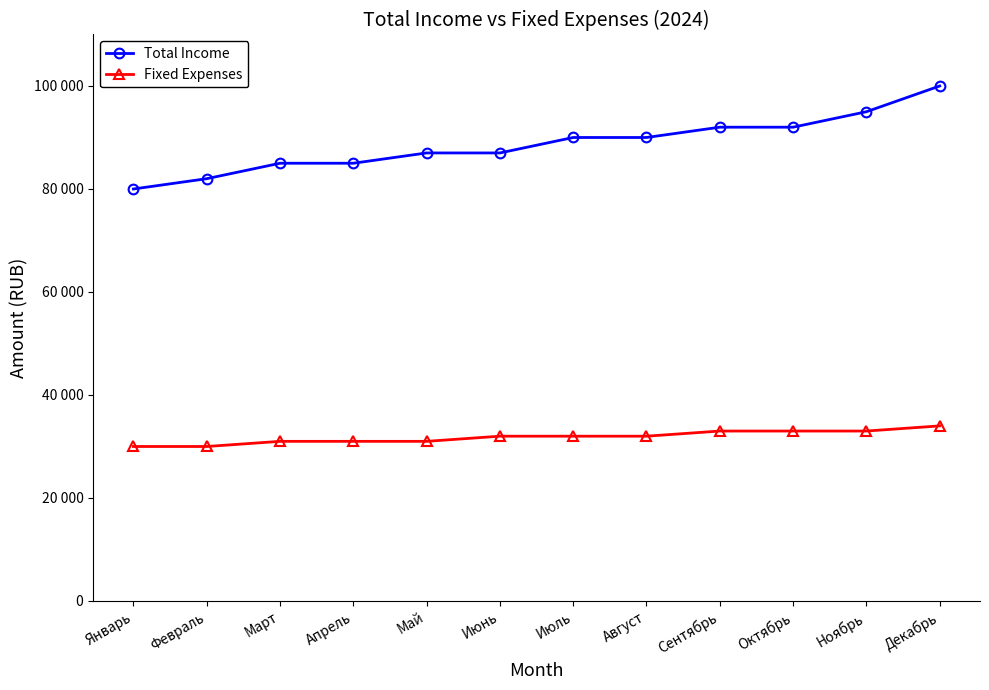

How many Fixed Expenses values are between 31000 and 33000?

9